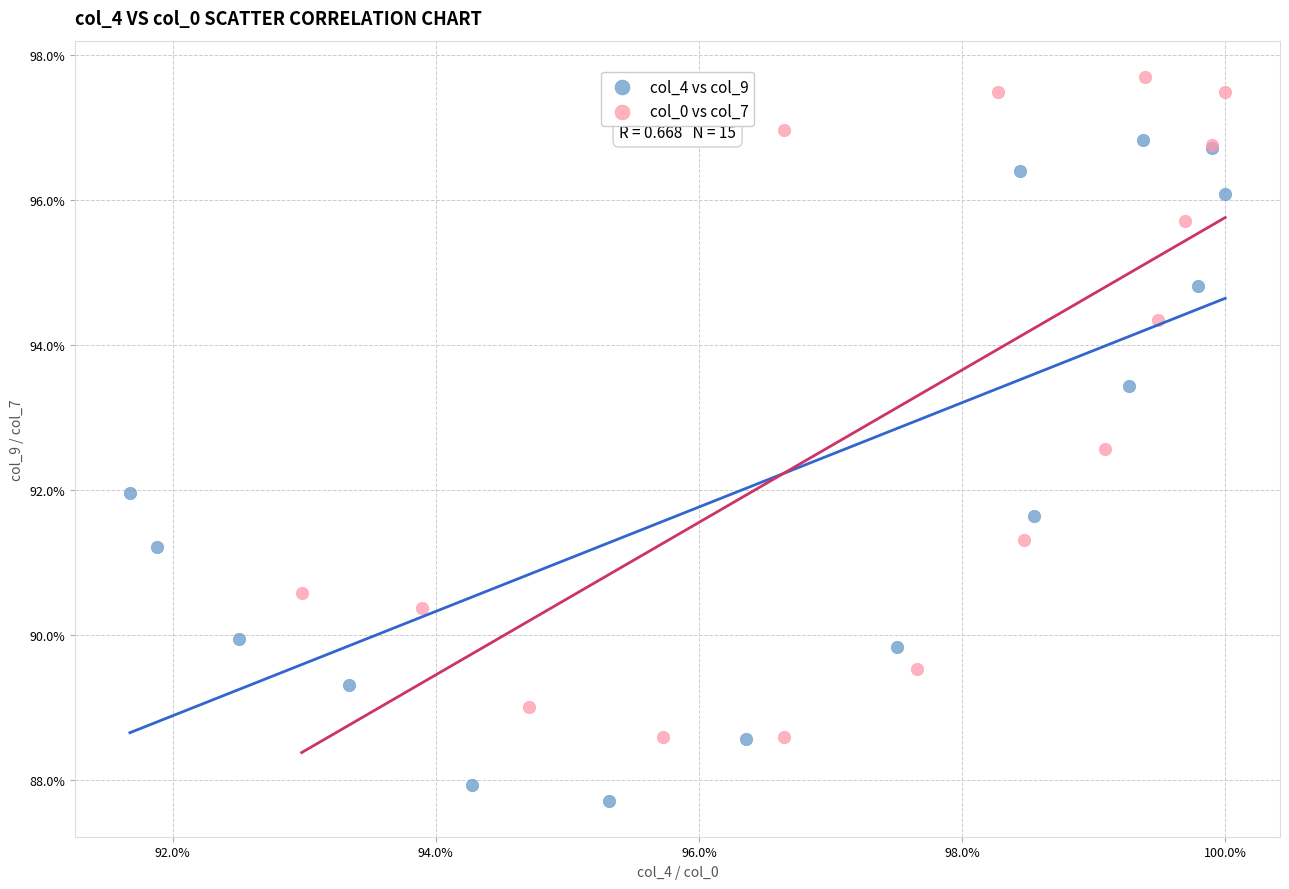

What are all the series names shown in the legend?

col_4 vs col_9, col_0 vs col_7